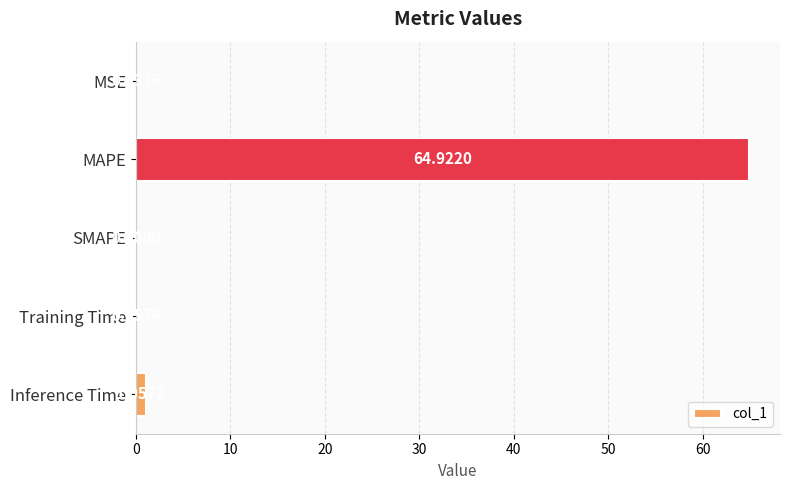

Which has a higher value, SMAPE or Training Time?

Training Time